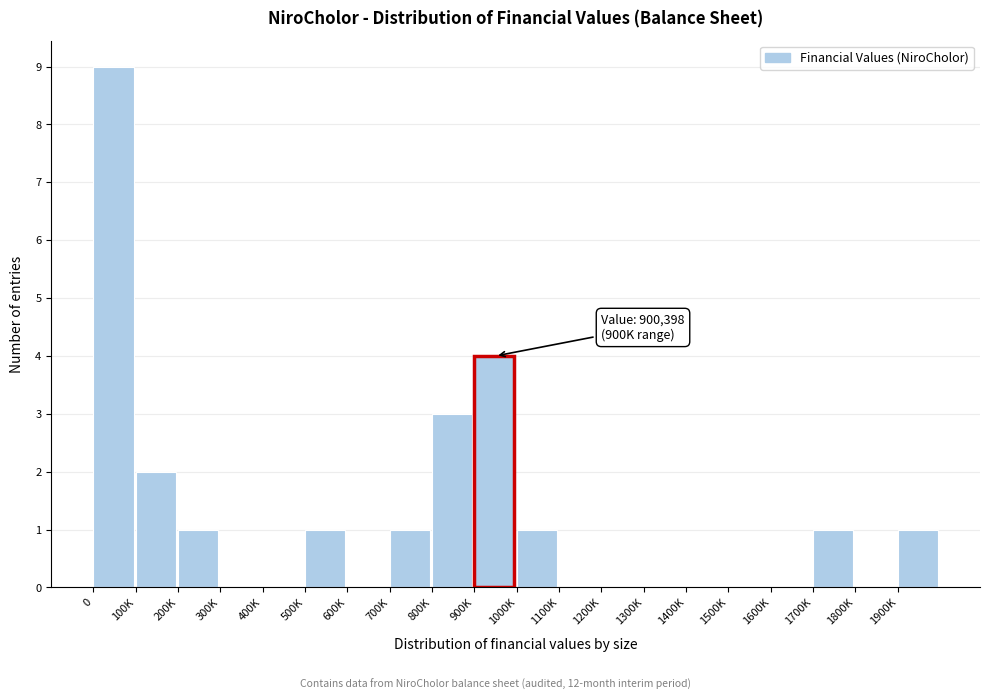

Reading right to left, list all the values displayed in this chart.

1900K=1	1800K=0	1700K=1	1600K=0	1500K=0	1400K=0	1300K=0	1200K=0	1100K=0	1000K=1	900K=4	800K=3	700K=1	600K=0	500K=1	400K=0	300K=0	200K=1	100K=2	0=9